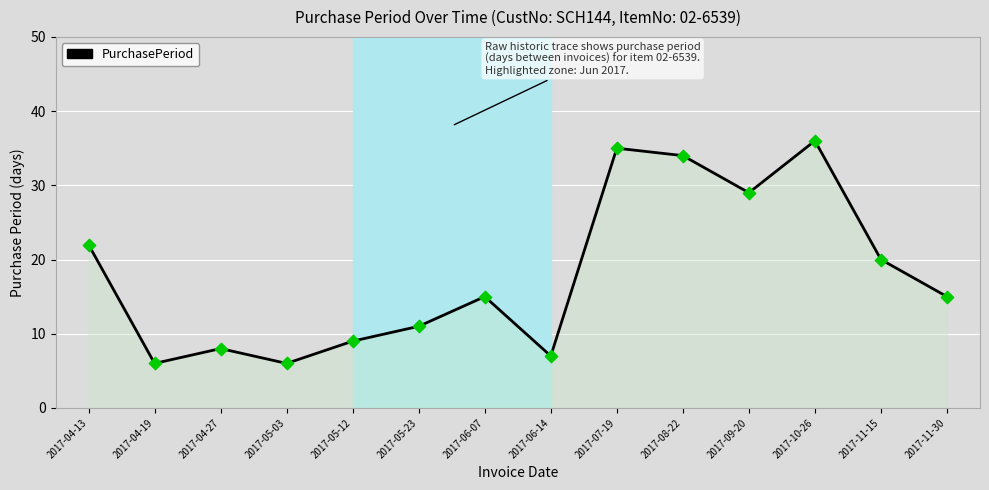

Between 2017-05-03 and 2017-04-13, which is larger?

2017-04-13